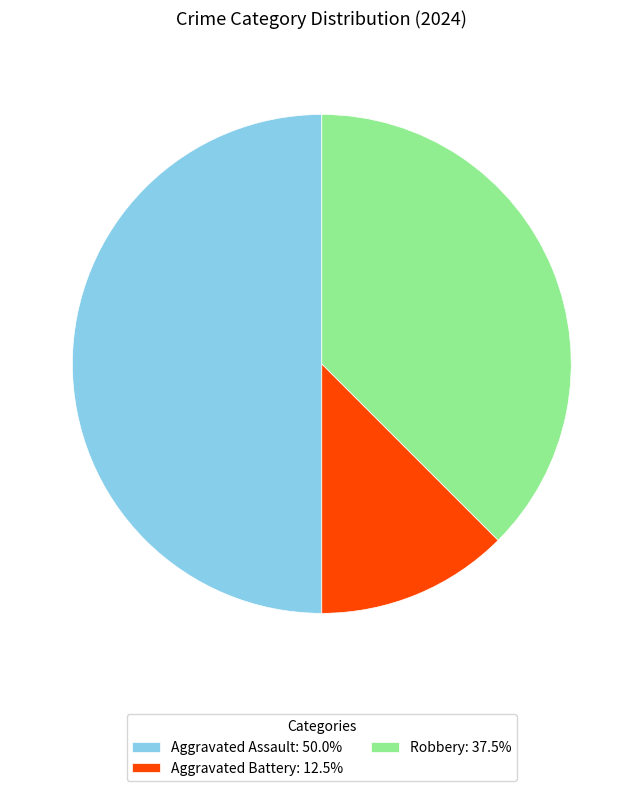

Is Aggravated Battery: 12.5% the majority of the pie?

No